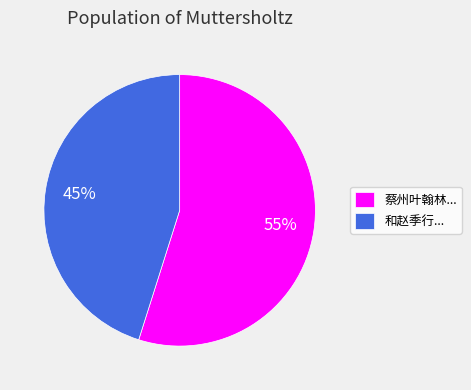

To the nearest percent, what is the average slice percentage?

50%